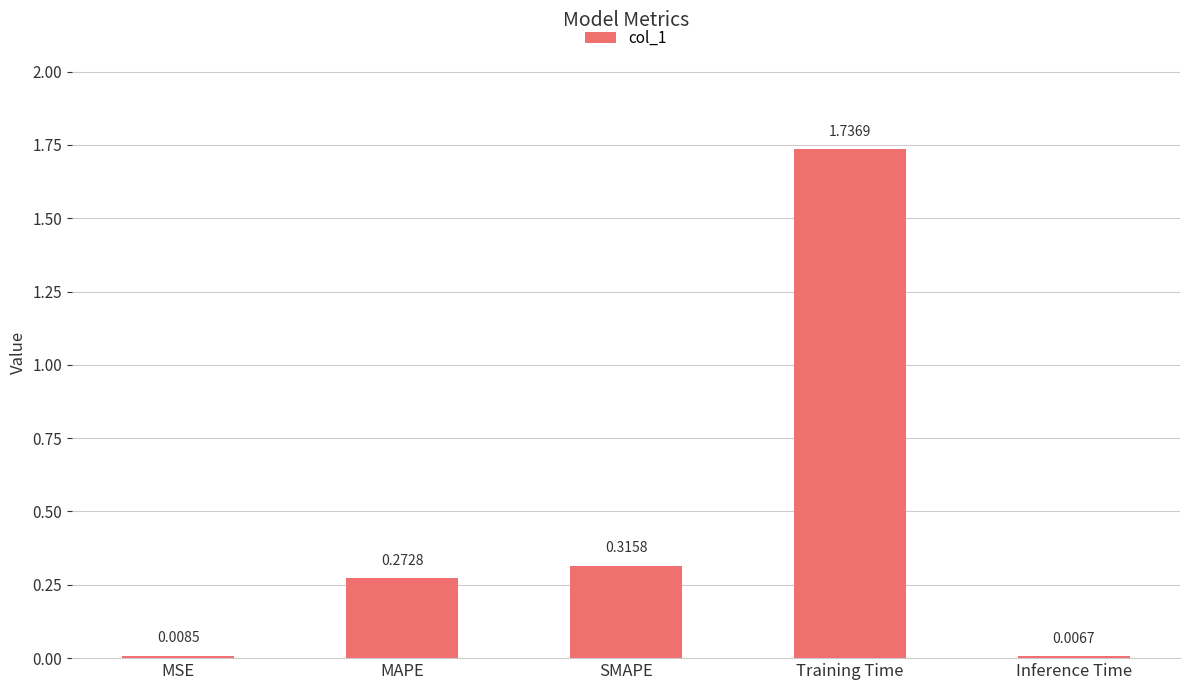

Which category has the lowest value across all series?

Inference Time